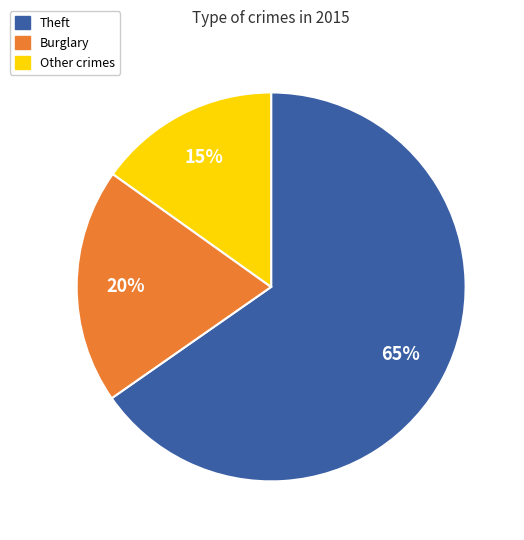

To the nearest percent, what is the average slice percentage?

33%